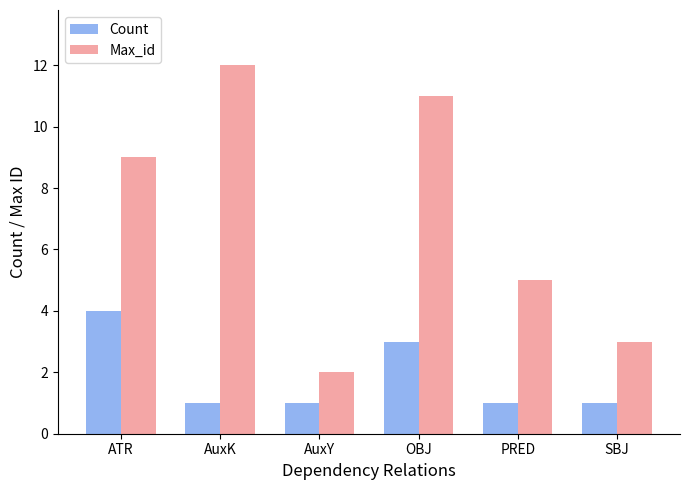

Which series has the largest range (max minus min)?

Max_id